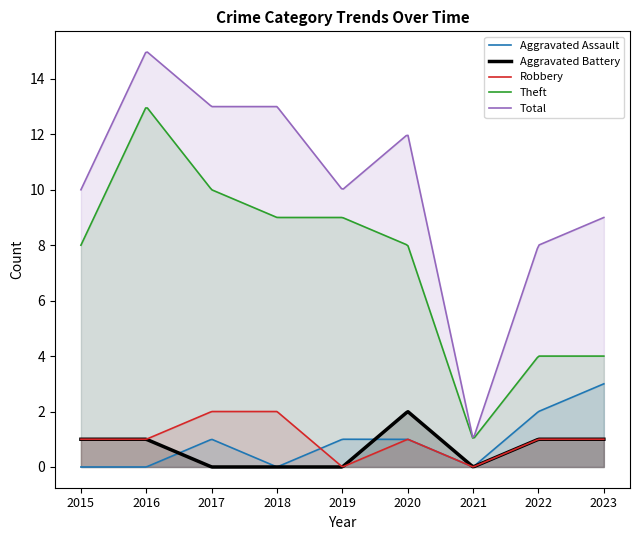

True or false: Total and Theft intersect in this chart.

False